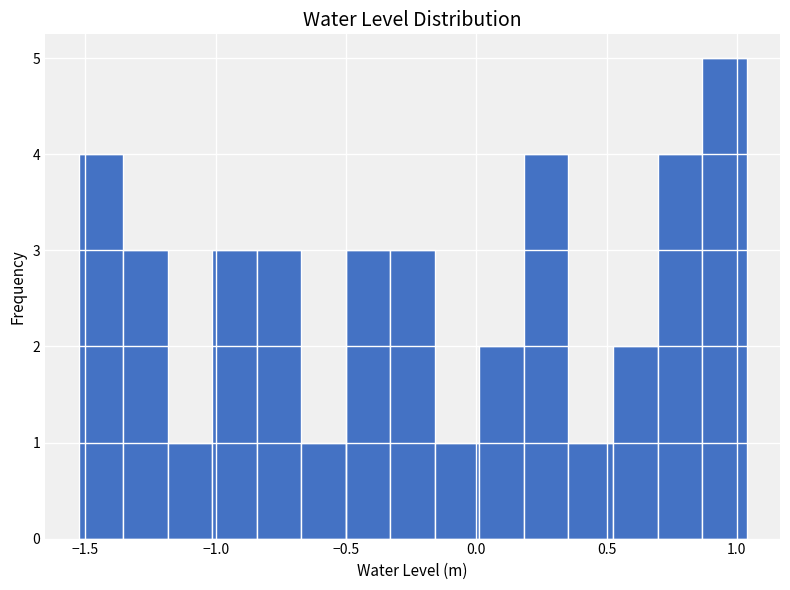

Around what value on the x-axis is the tallest bar? Give the approximate position of its centre, as read against the axis.

0.95